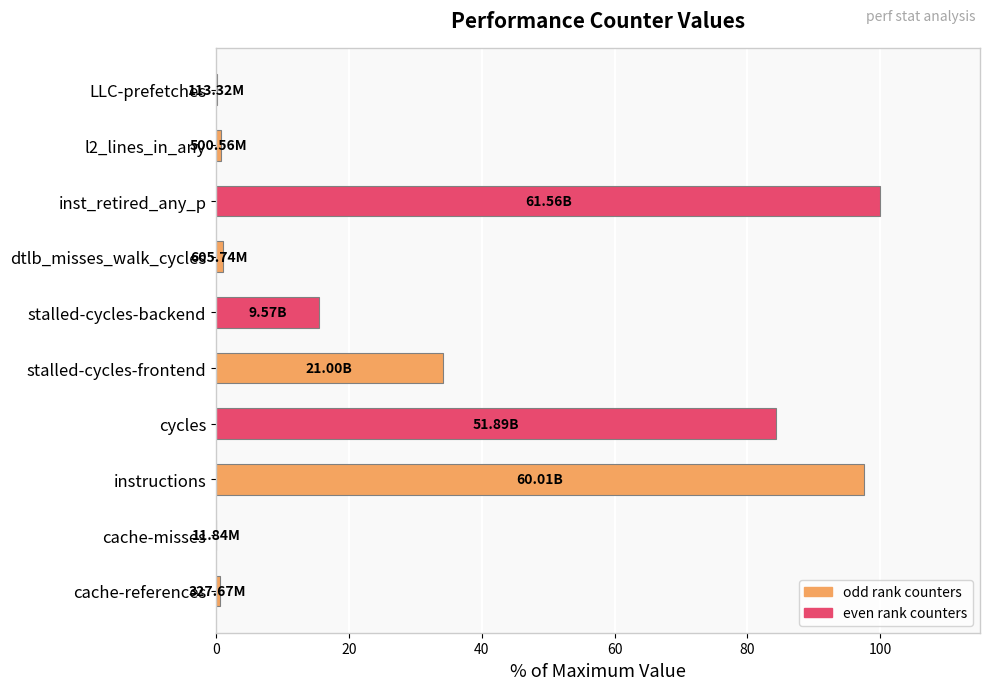

At which category does the chart reach its peak across all series?

inst_retired_any_p